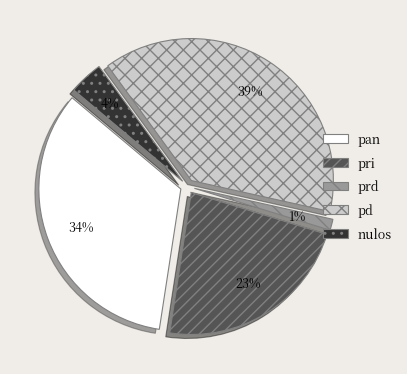

Rank the categories by value from lowest to highest.

prd, nulos, pri, pan, pd